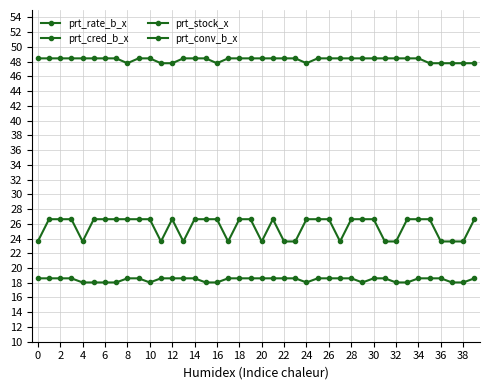

At how many categories does at least one series exceed 42?

40